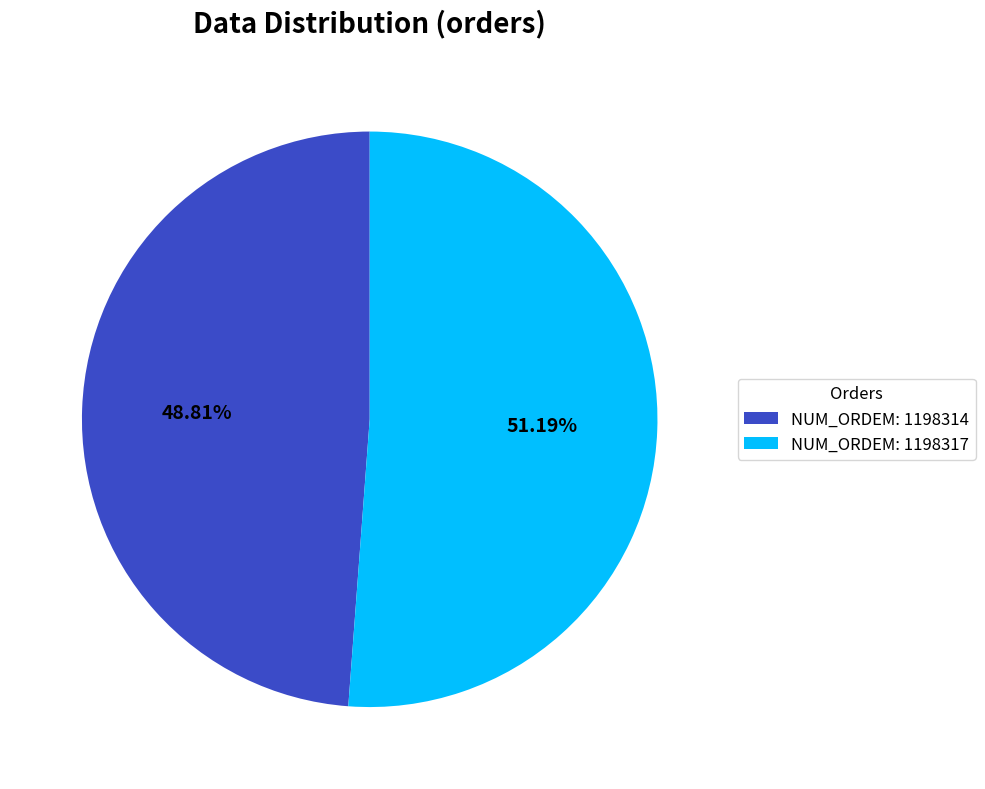

Which slice represents more than half of the pie?

NUM_ORDEM: 1198317